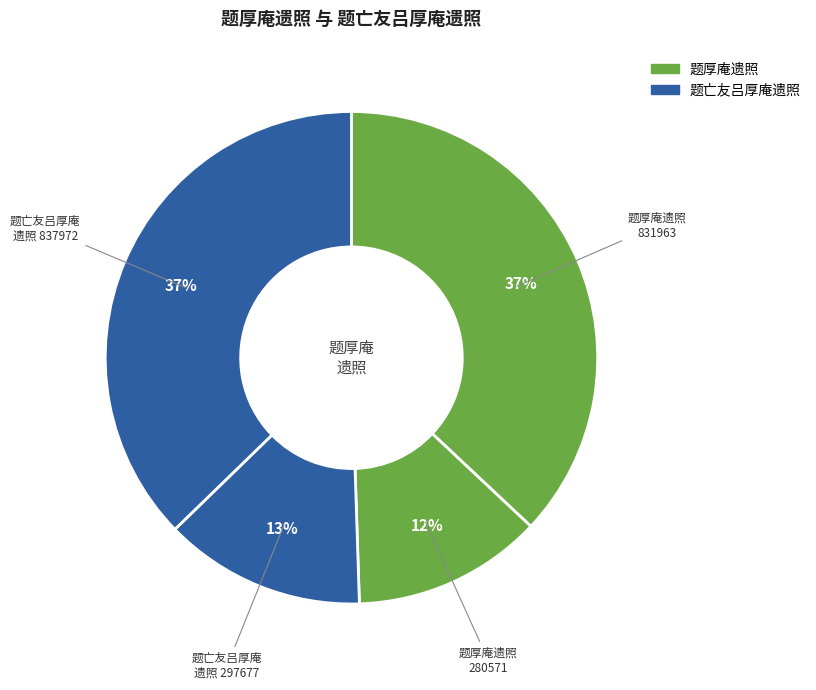

Which slice is the smallest?

题厚庵遗照 (280571)